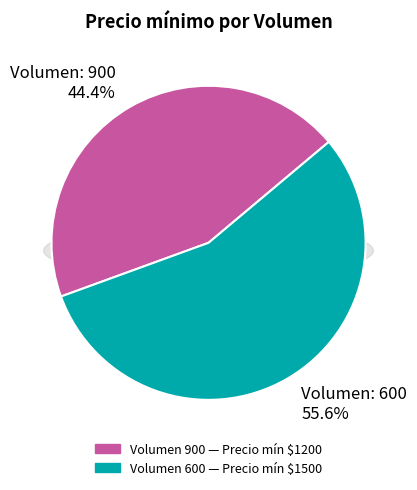

Is it true that 900 is 58% of the pie?

False